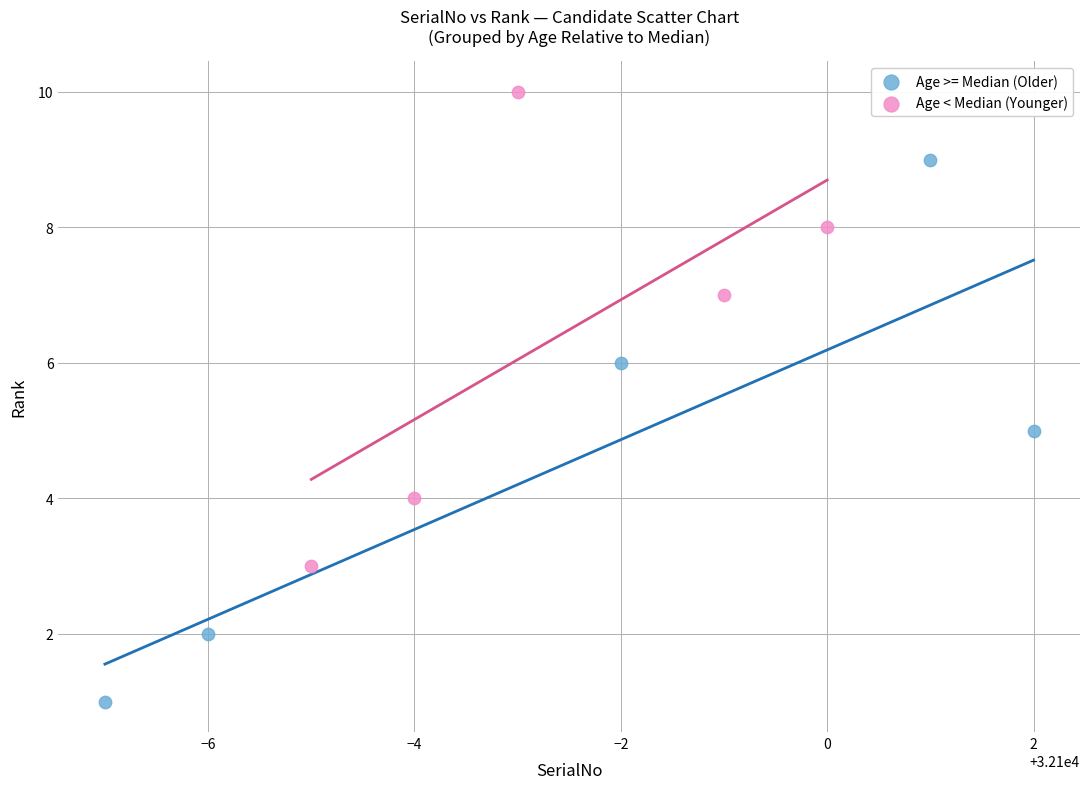

Which series contains the highest Y value?

Age < Median (Younger)